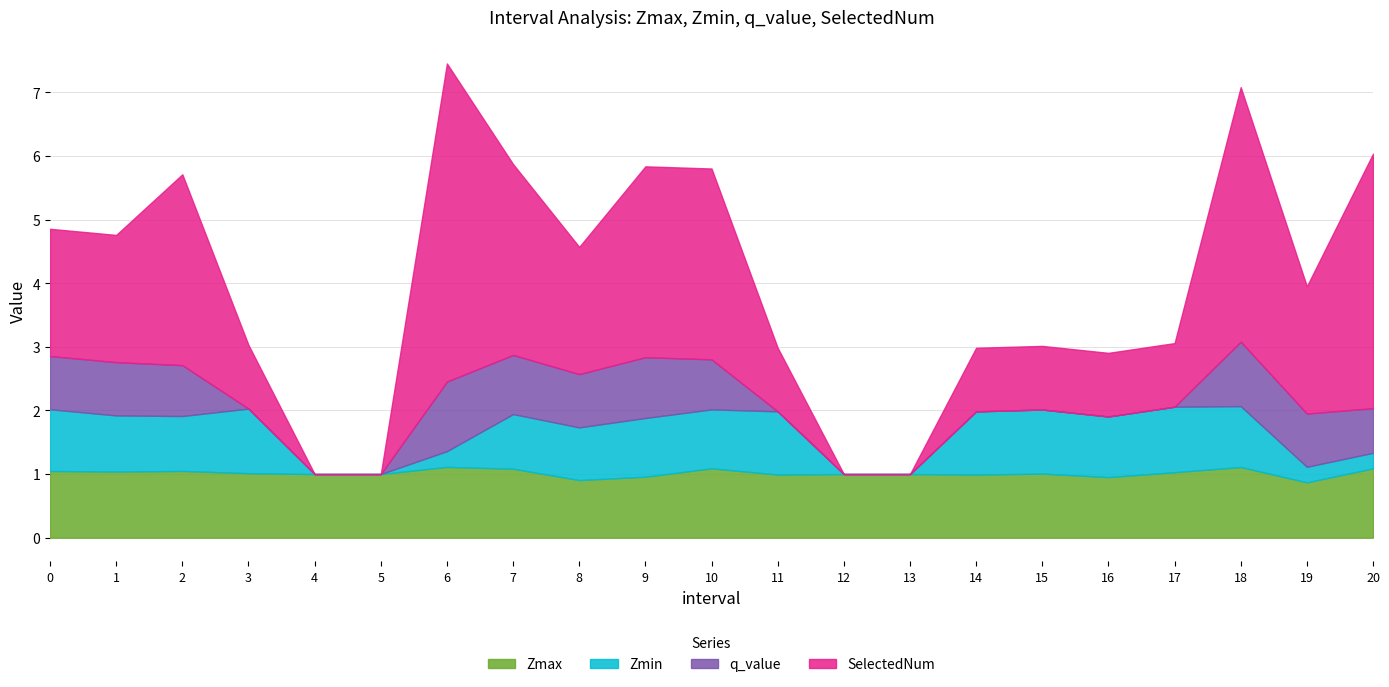

Is it true that SelectedNum equals 5.0 at 6.0?

True